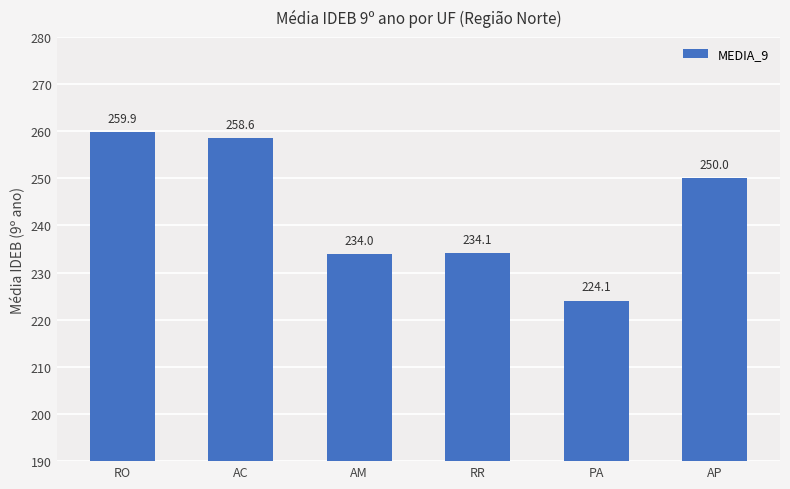

What position from the right is AM?

4